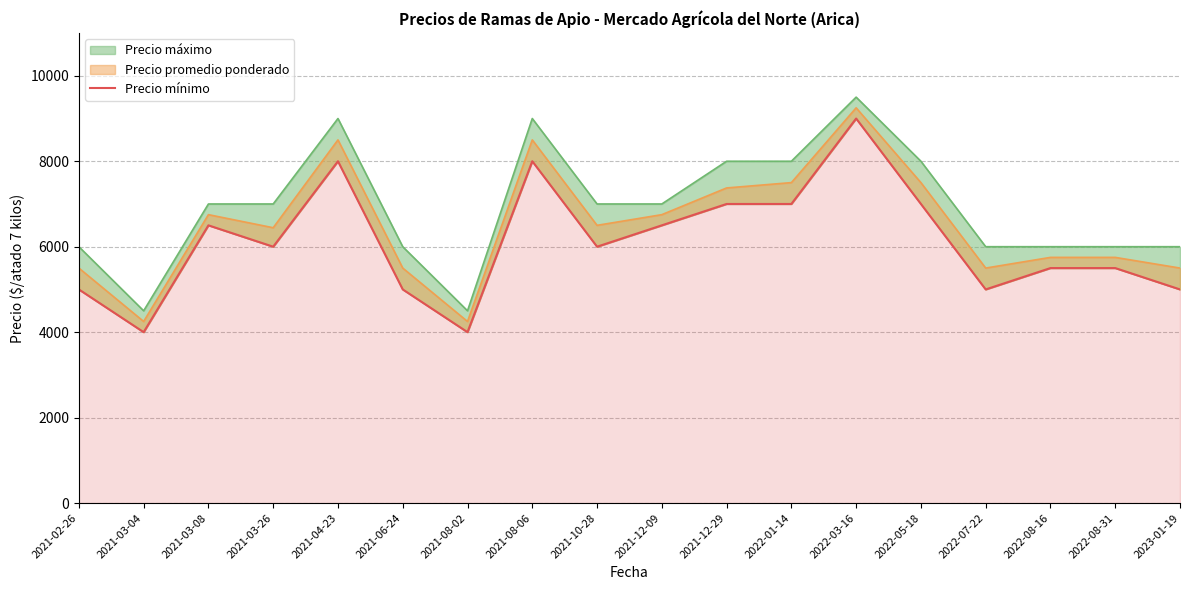

How many lines are shown in the chart?

1